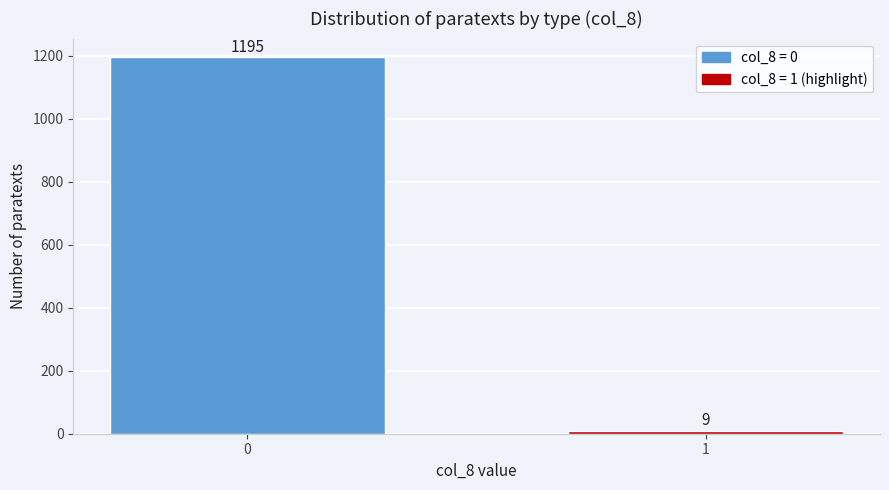

Reading left to right, list all the values displayed in this chart.

0=1195	1=9